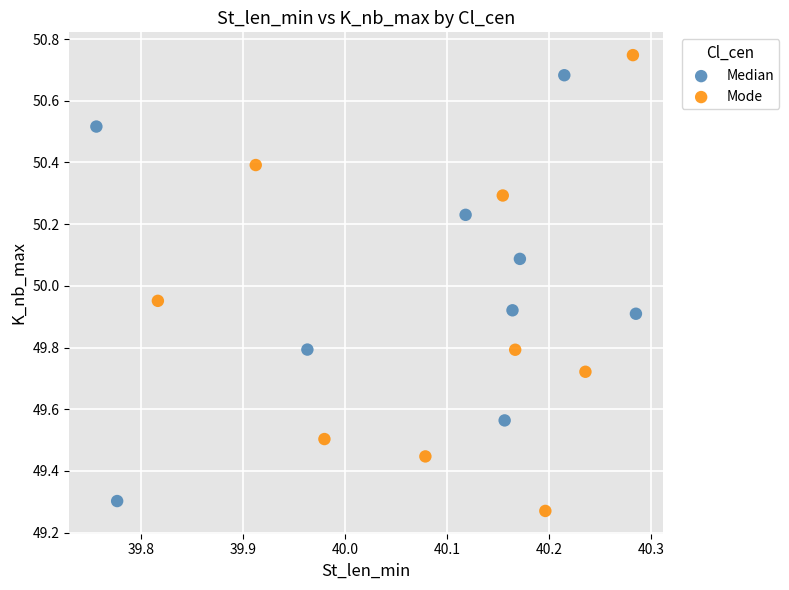

Which series reaches the minimum Y coordinate?

Mode